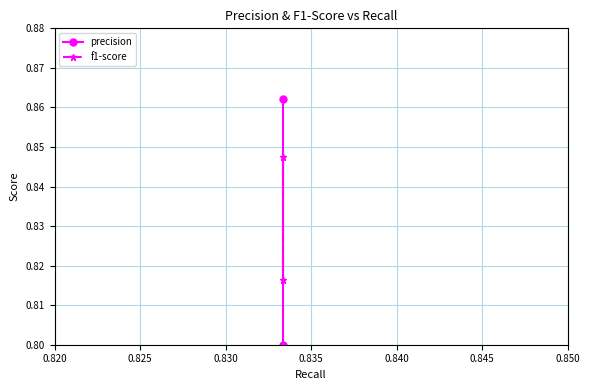

Which series changed the most between 0.820 and 0.825?

precision